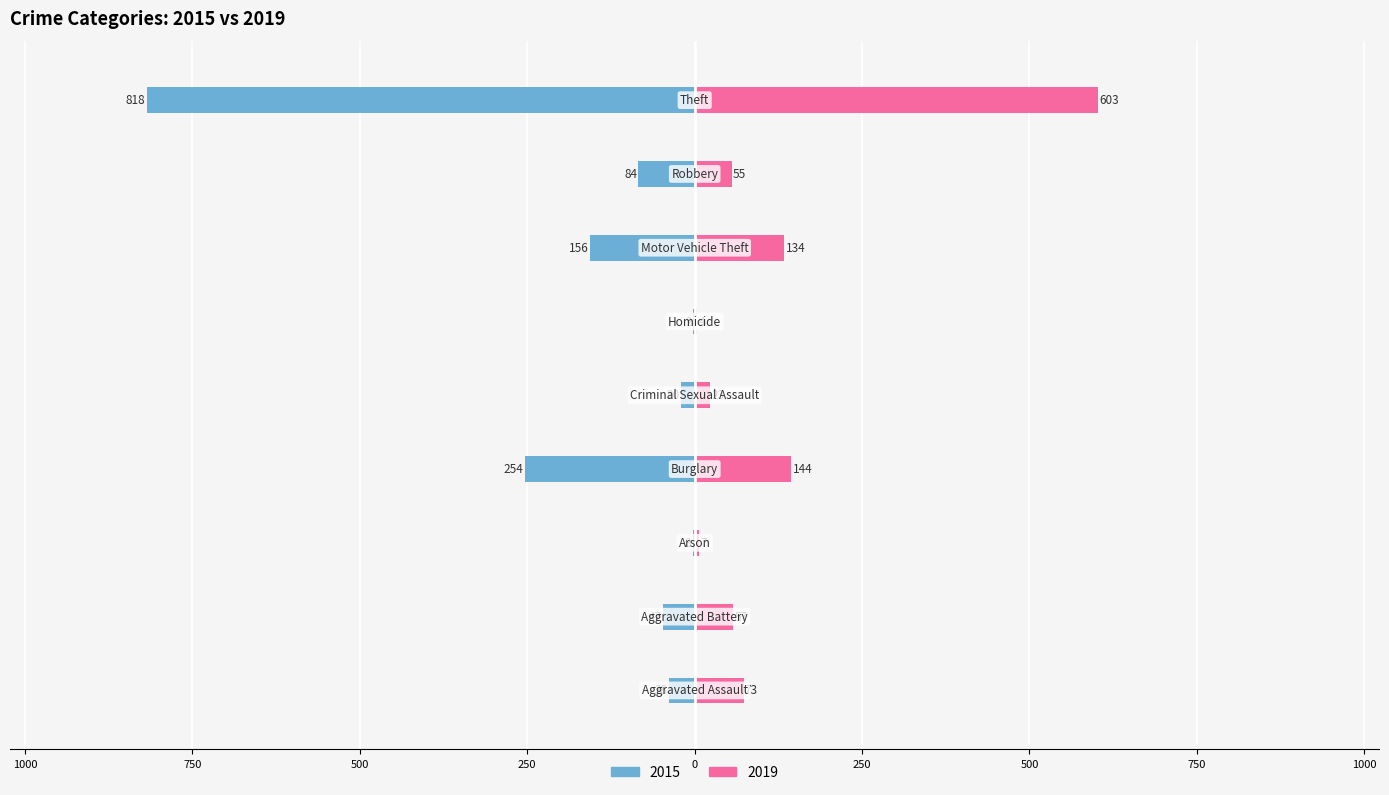

What is the value of the 2015 bar at the 5th from the left?

-20